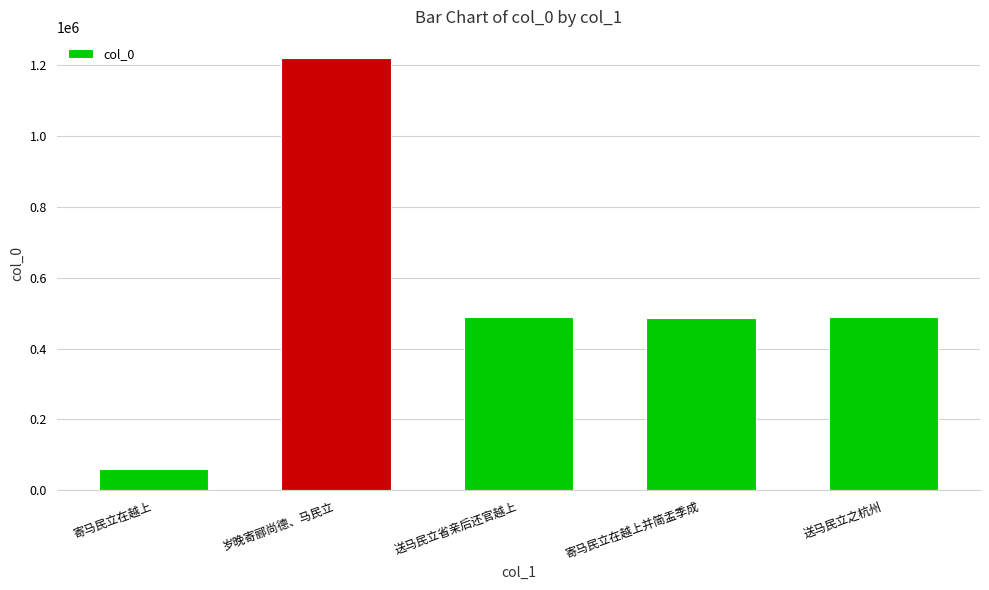

What value does the data have at 送马民立省亲后还官越上, to the nearest 50?

489450